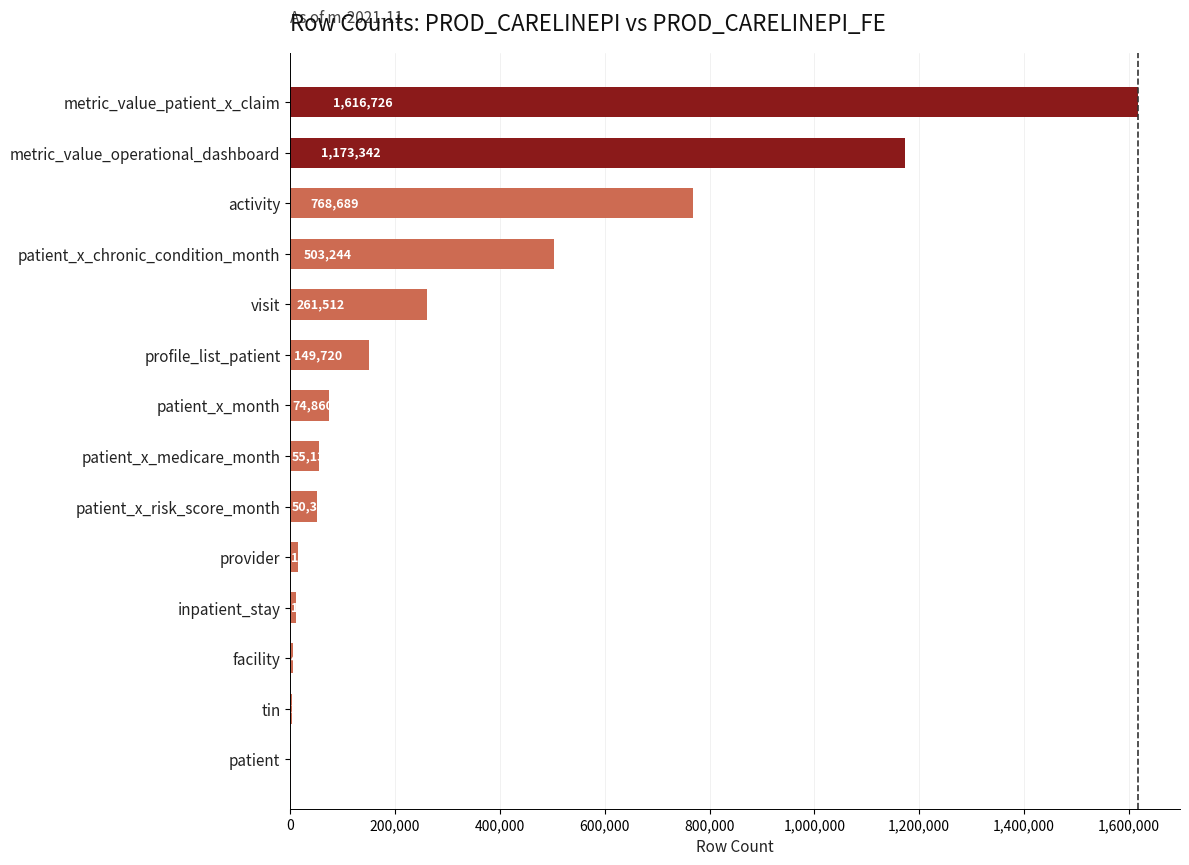

What is the sum of the values at patient_x_risk_score_month and activity?

819005